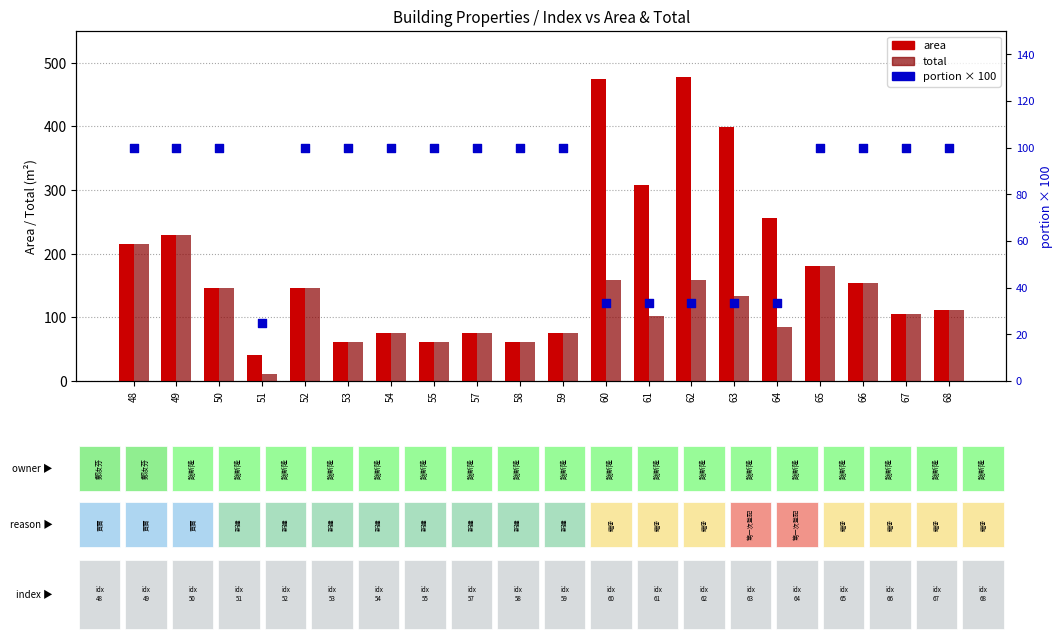

Which series reaches the minimum Y coordinate?

total